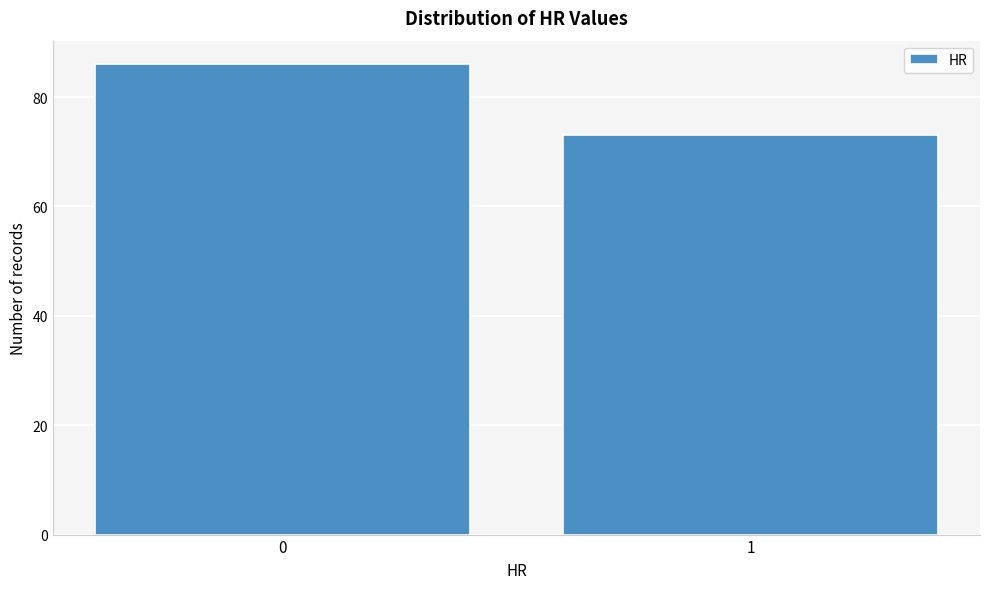

Reading left to right, transcribe all the data shown in this chart.

86	73